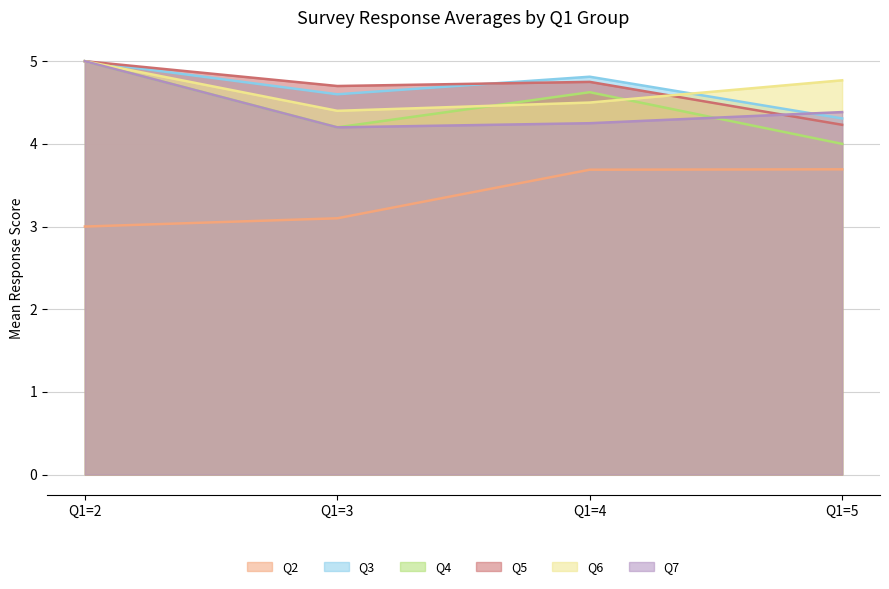

What are all the series names shown in the legend?

Q2, Q3, Q4, Q5, Q6, Q7